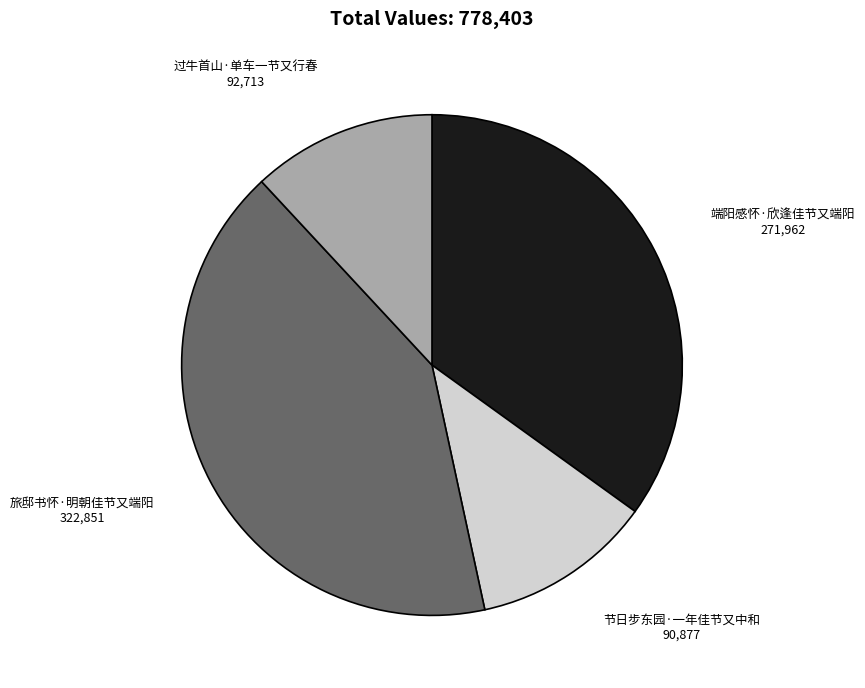

Does 旅邸书怀·明朝佳节又端阳 account for over 50% of the chart?

No